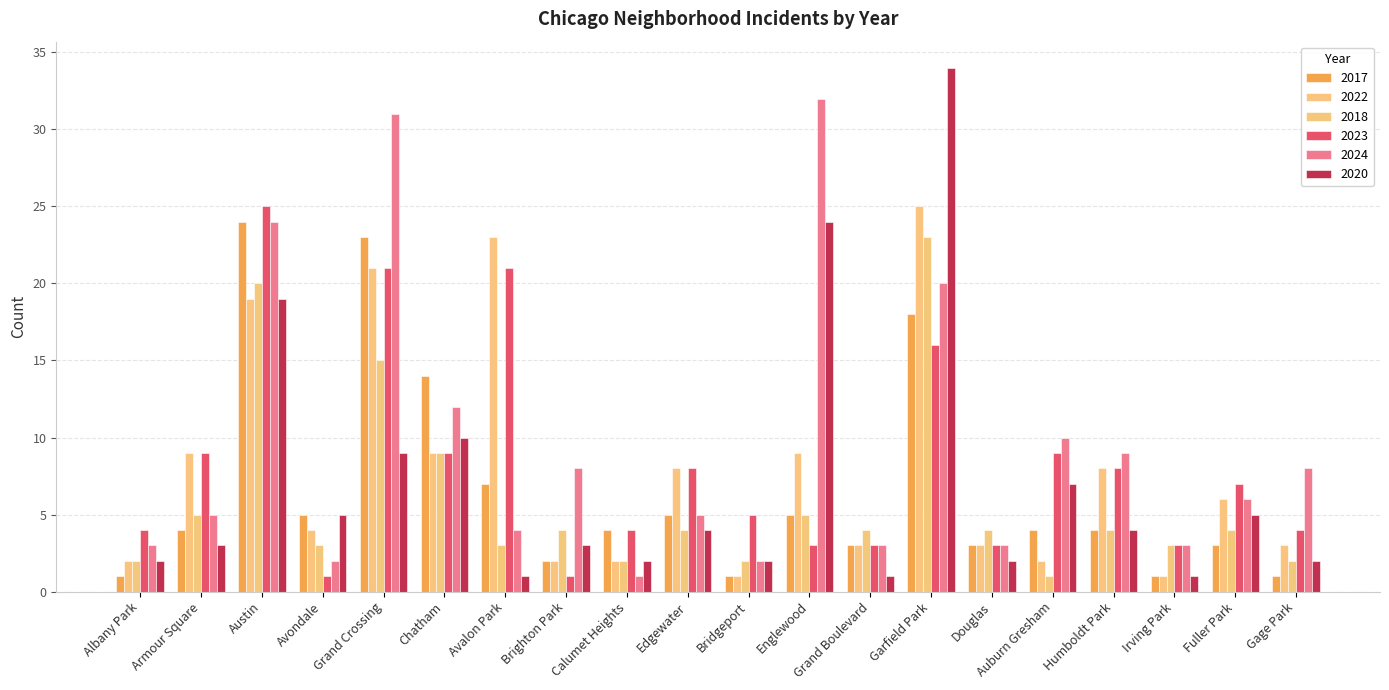

Which category has the highest value in the 2024 series?

Englewood